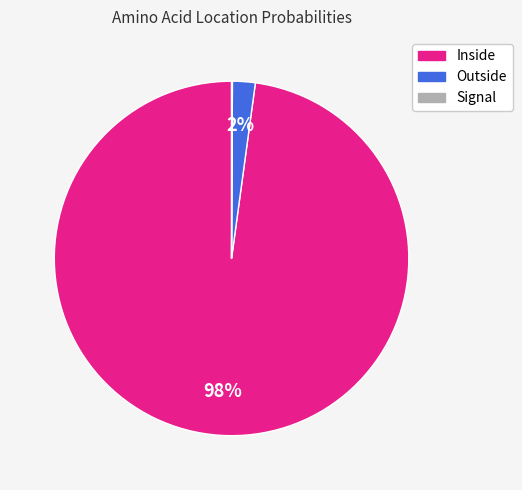

Is there a majority slice in this chart?

Yes